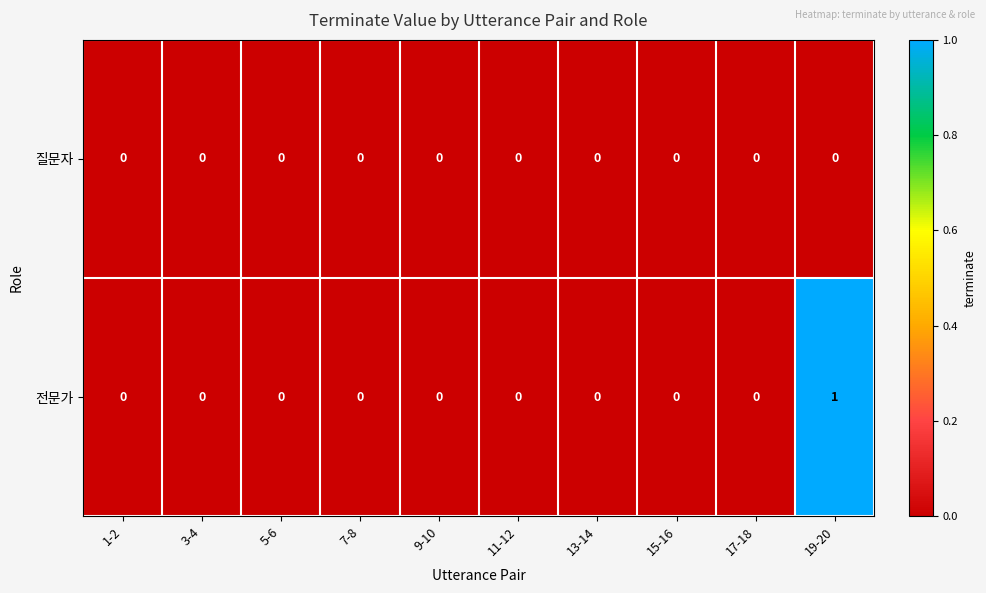

Which series has the largest total across all categories?

전문가